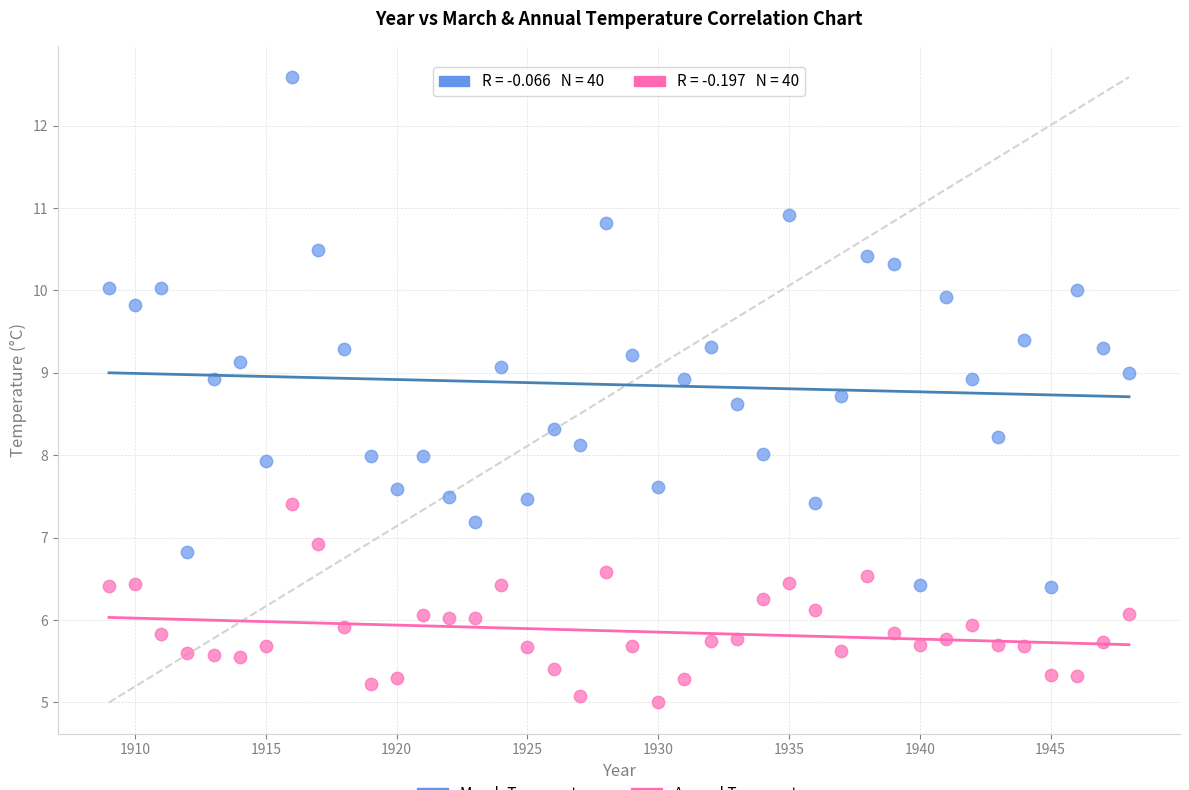

Across all data points, what is the range of X values (max minus min)?

39.0